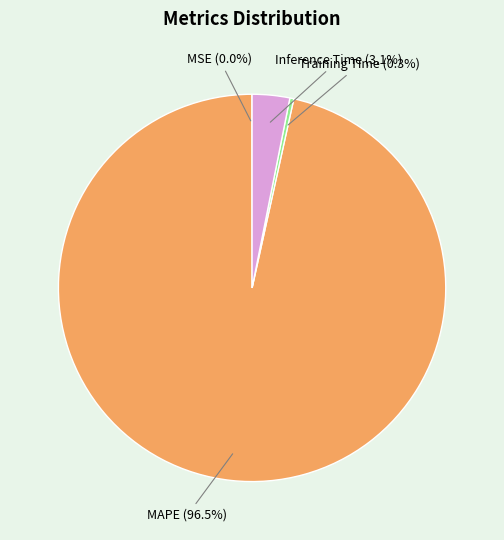

What is the total percentage of MAPE and Inference Time?

99.7%